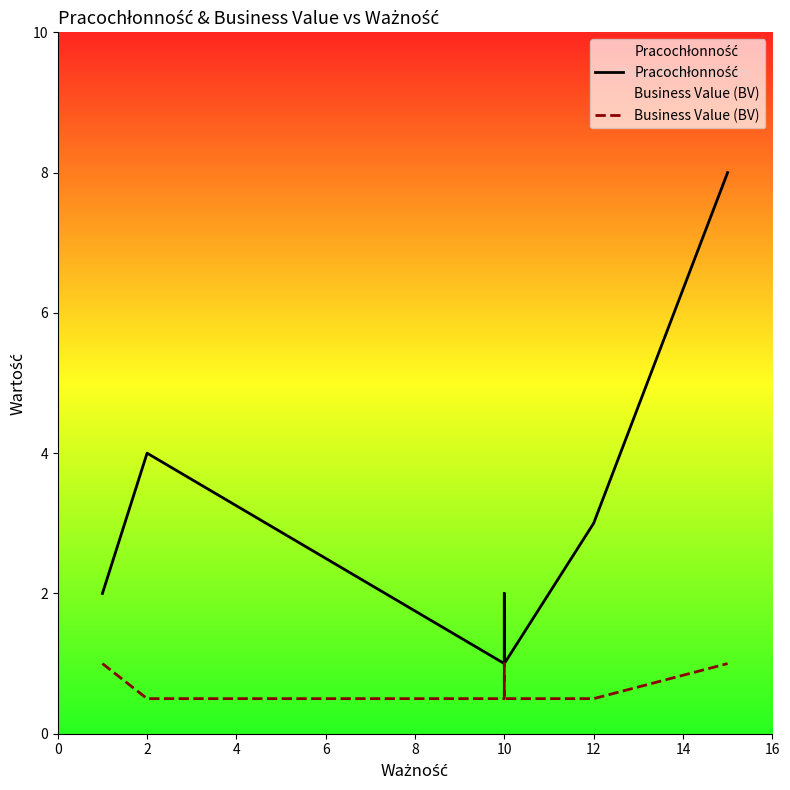

Count the number of data series in this chart.

2